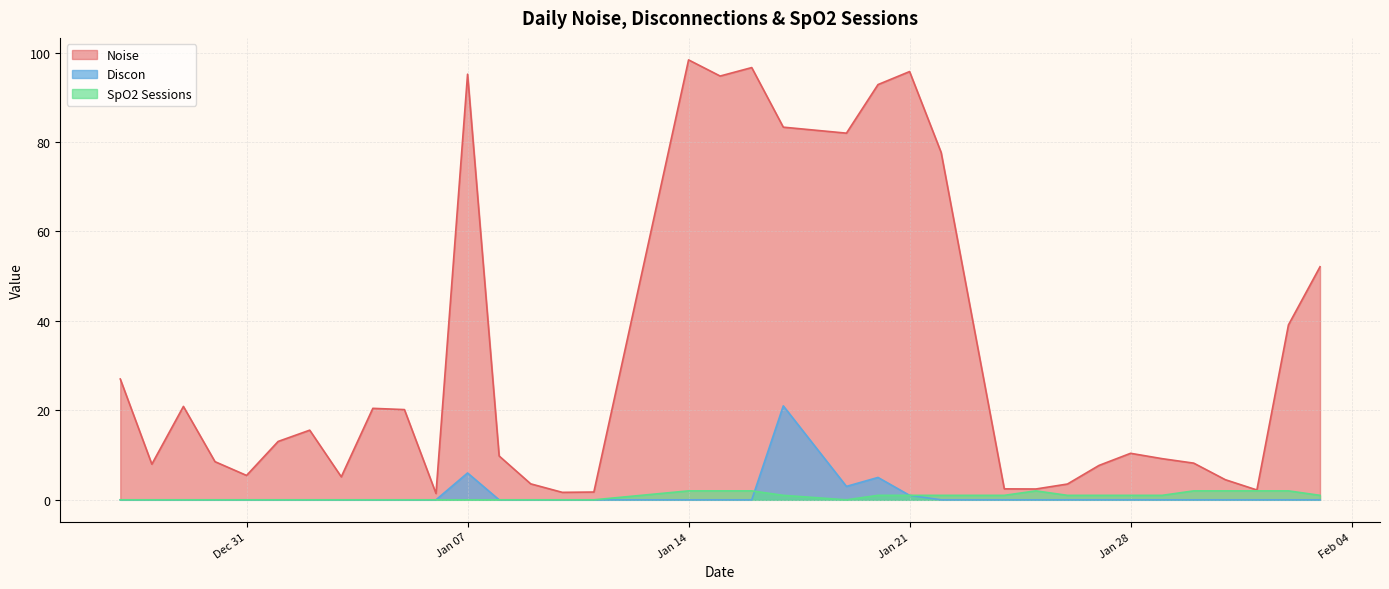

Is the value of Noise at 2025-01-22 greater than the value of SpO2 Sessions at 2025-01-03?

Yes